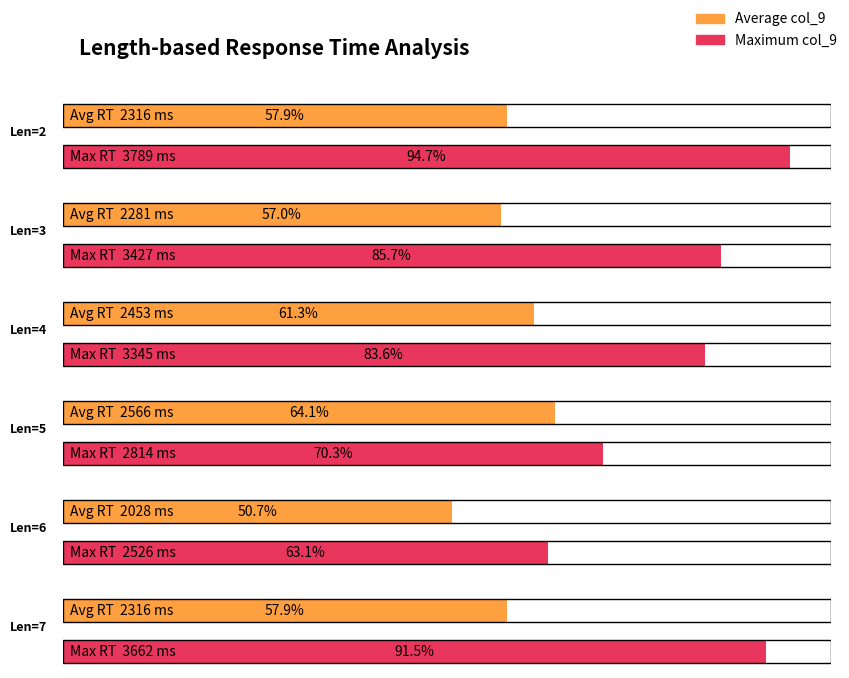

What is the lowest value of the Maximum col_9 series?

2526